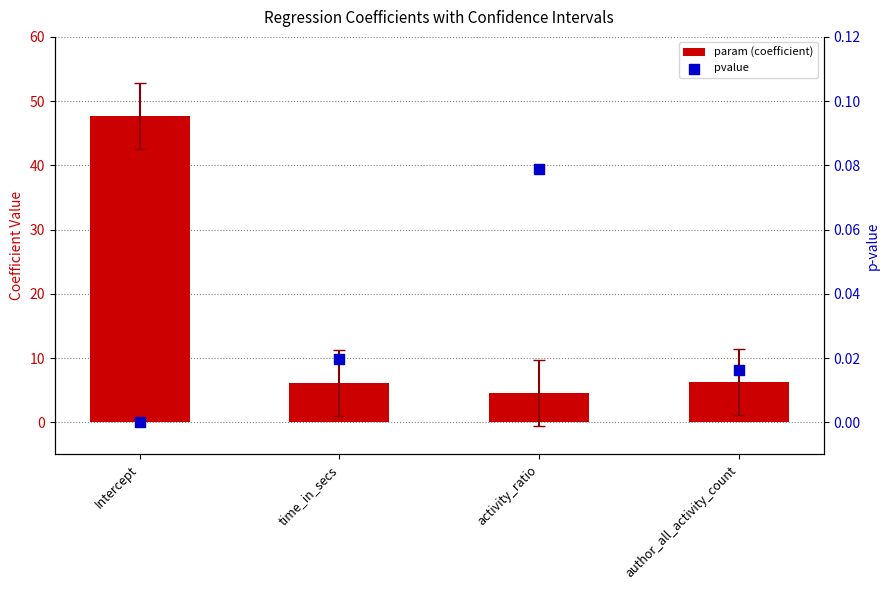

Which series contains the highest Y value?

param (coefficient)